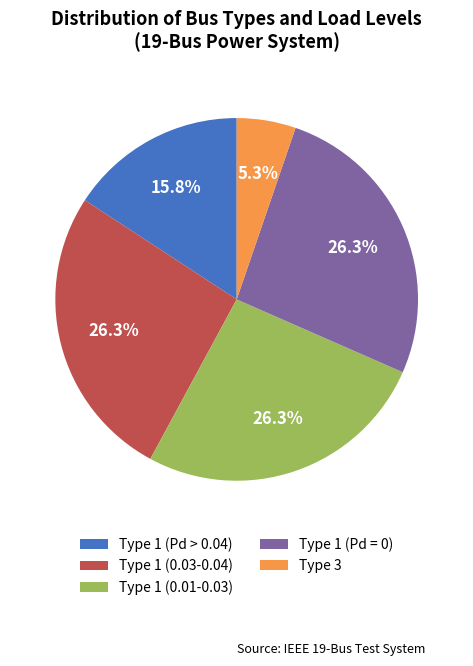

What portion of the pie excludes Type 1 (Pd = 0)?

73.7%